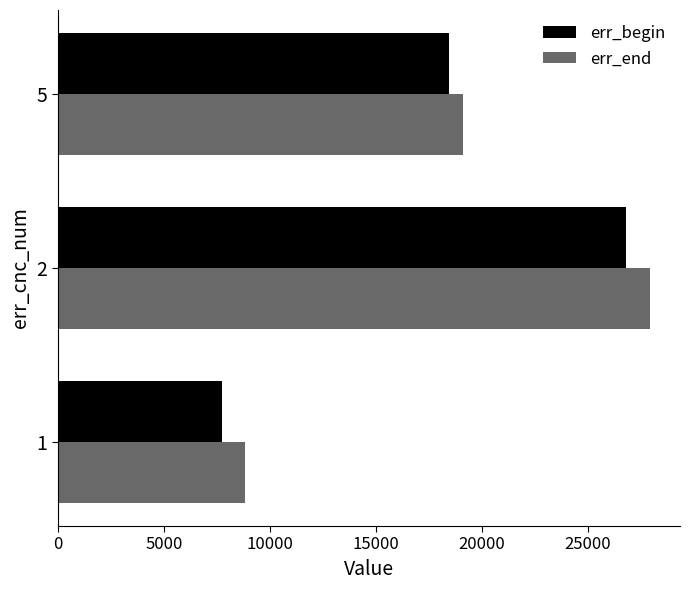

How many values in the err_begin series are below 18452?

1